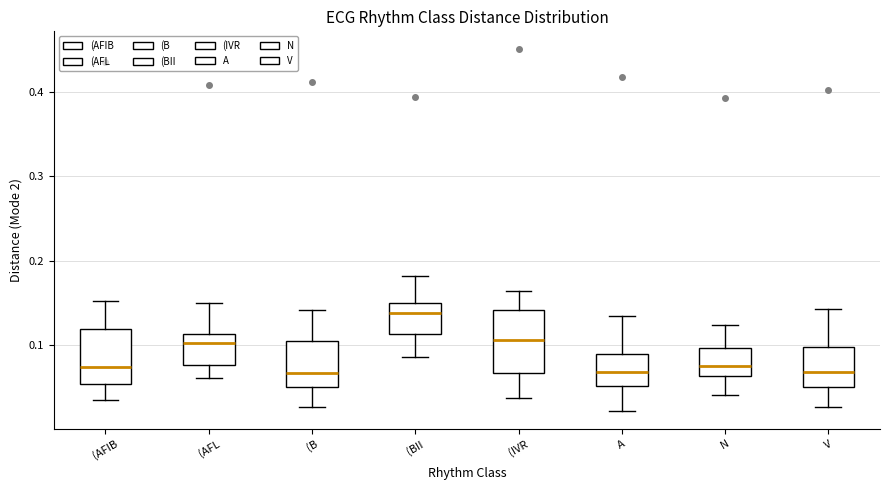

Reading left to right, read every box against the y-axis: the position of its median line, the range the box covers, and the ends of its whiskers. The values are not printed on the chart, so give them approximately, as read against the axis.

(AFIB: median 0.07, box 0.05 to 0.12, whiskers 0.04 to 0.15
(AFL: median 0.10, box 0.08 to 0.11, whiskers 0.06 to 0.15
(B: median 0.07, box 0.05 to 0.11, whiskers 0.03 to 0.14
(BII: median 0.14, box 0.11 to 0.15, whiskers 0.09 to 0.18
(IVR: median 0.11, box 0.07 to 0.14, whiskers 0.04 to 0.17
A: median 0.07, box 0.05 to 0.09, whiskers 0.02 to 0.14
N: median 0.08, box 0.06 to 0.10, whiskers 0.04 to 0.12
V: median 0.07, box 0.05 to 0.10, whiskers 0.03 to 0.14